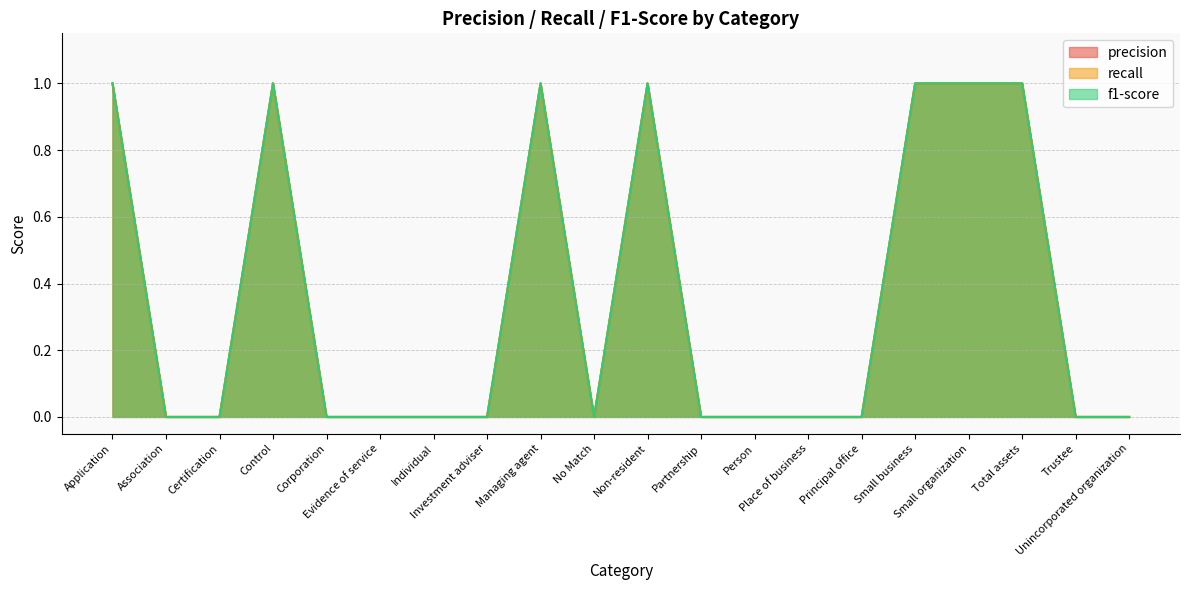

Count the precision values in the range 0 to 1.

20